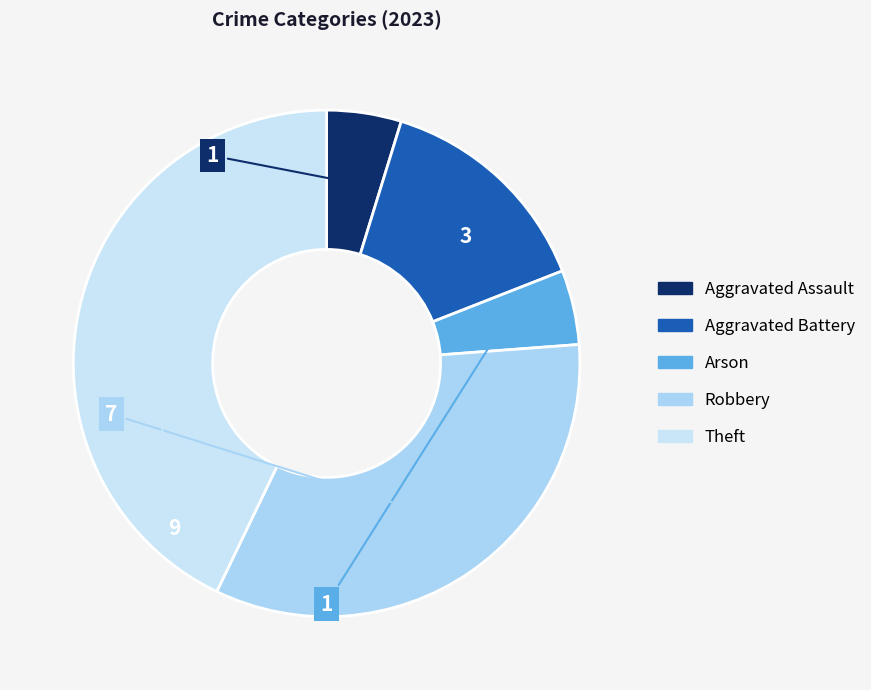

How many slices are in this pie chart?

5